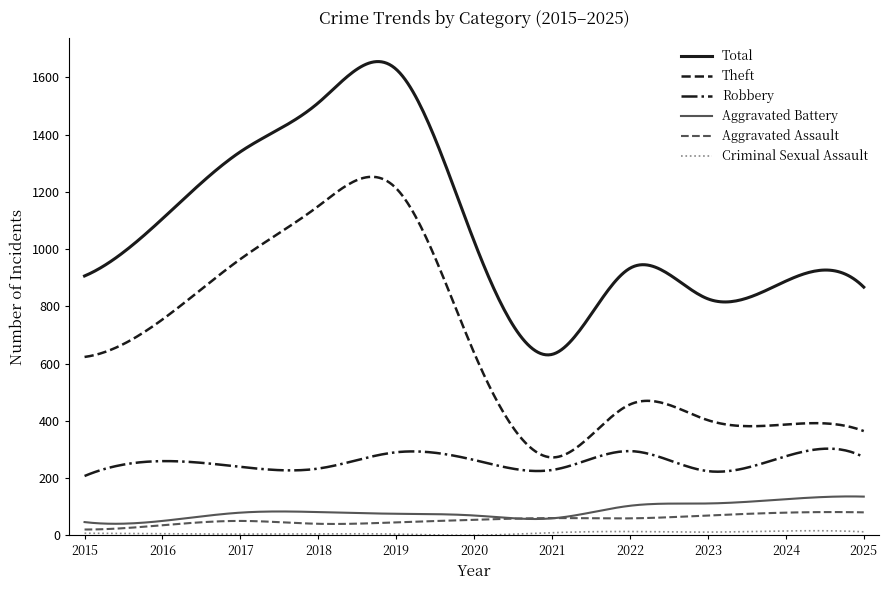

True or false: Robbery and Total cross at least once.

False